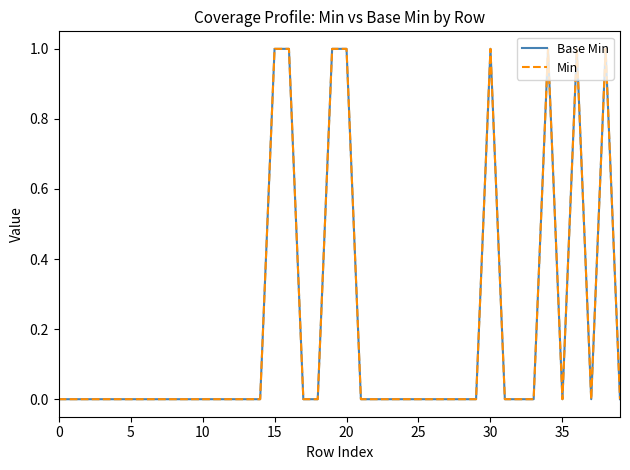

Does the chart have visible grid lines?

No